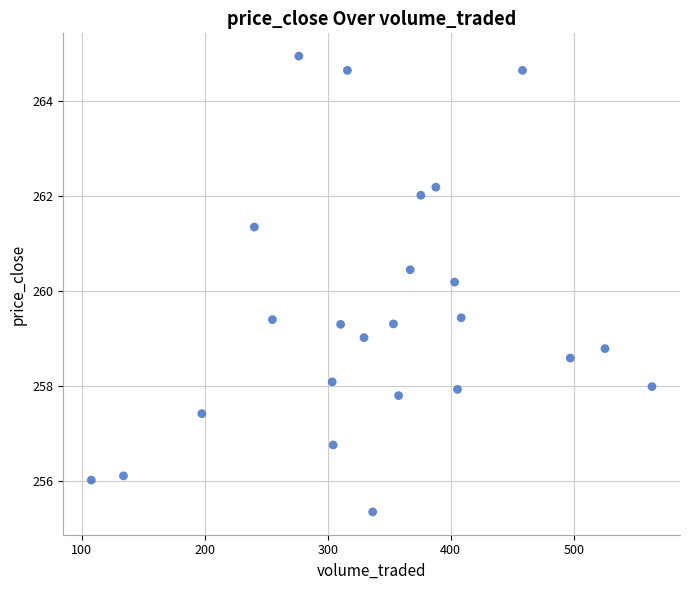

What is the range of X values (max minus min)?

455.9